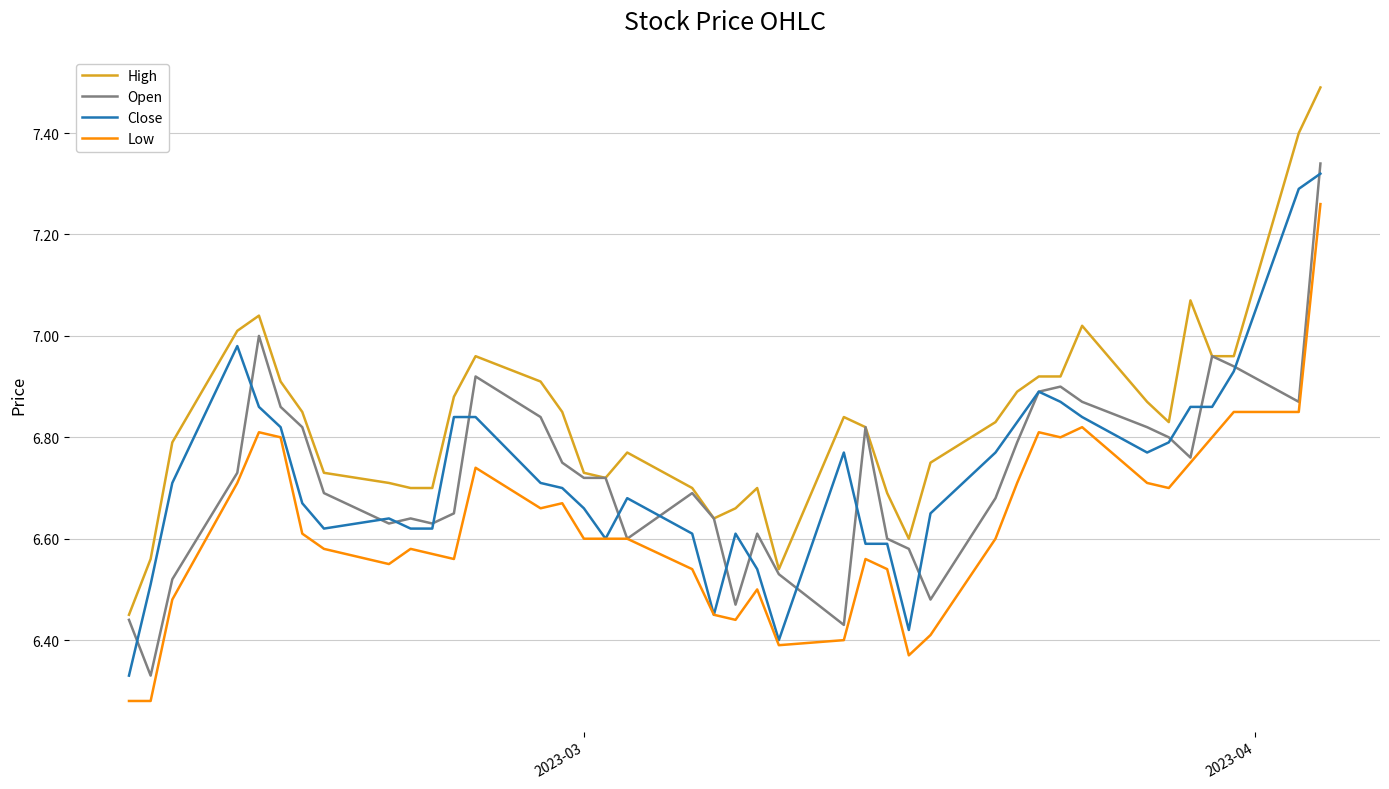

Which series has the largest total across all categories?

High